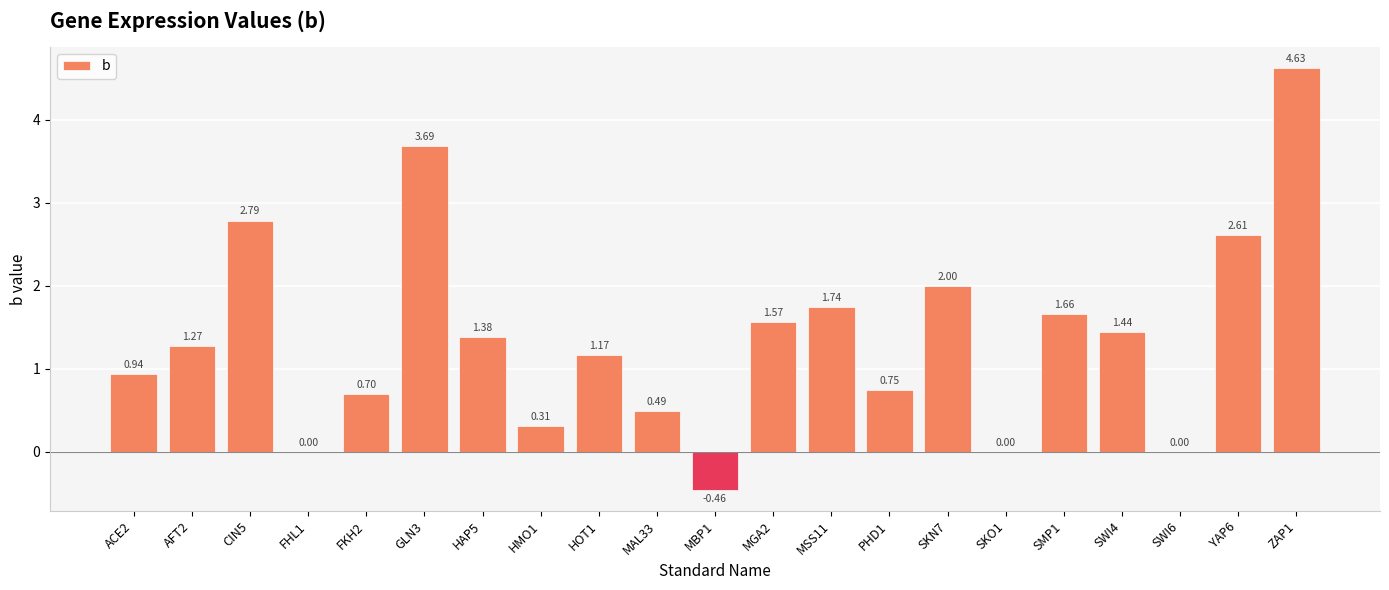

Which has a higher value, ZAP1 or SWI4?

ZAP1